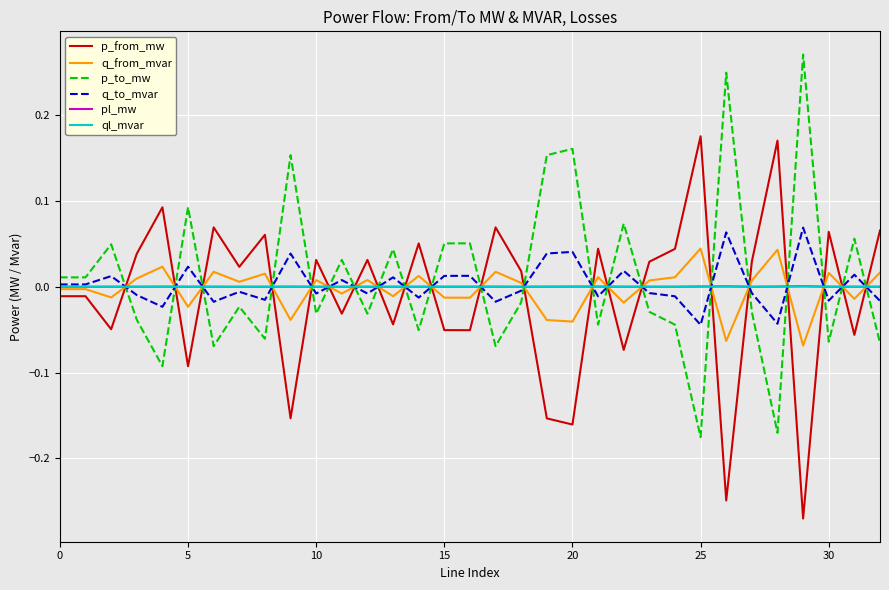

How many intersections are there between p_from_mw and p_to_mw?

21